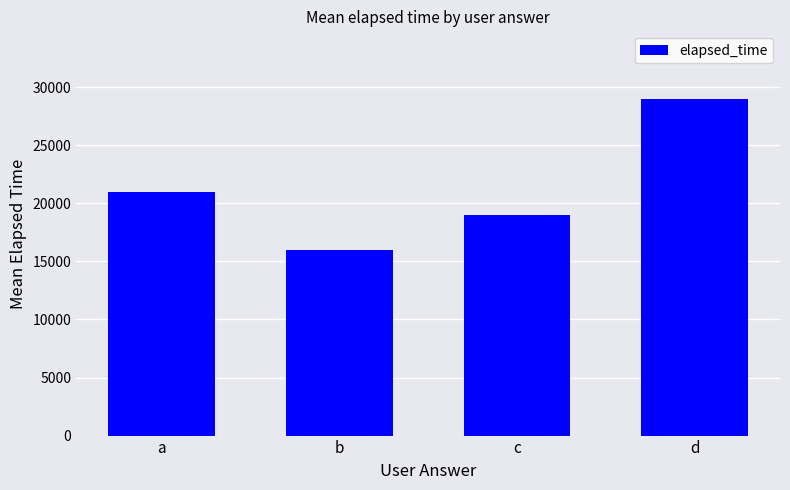

What is the change in value from c to d?

+10000